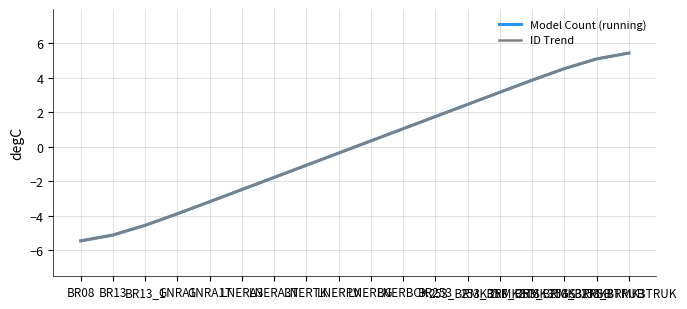

True or false: ID Trend and Model Count (running) intersect in this chart.

False